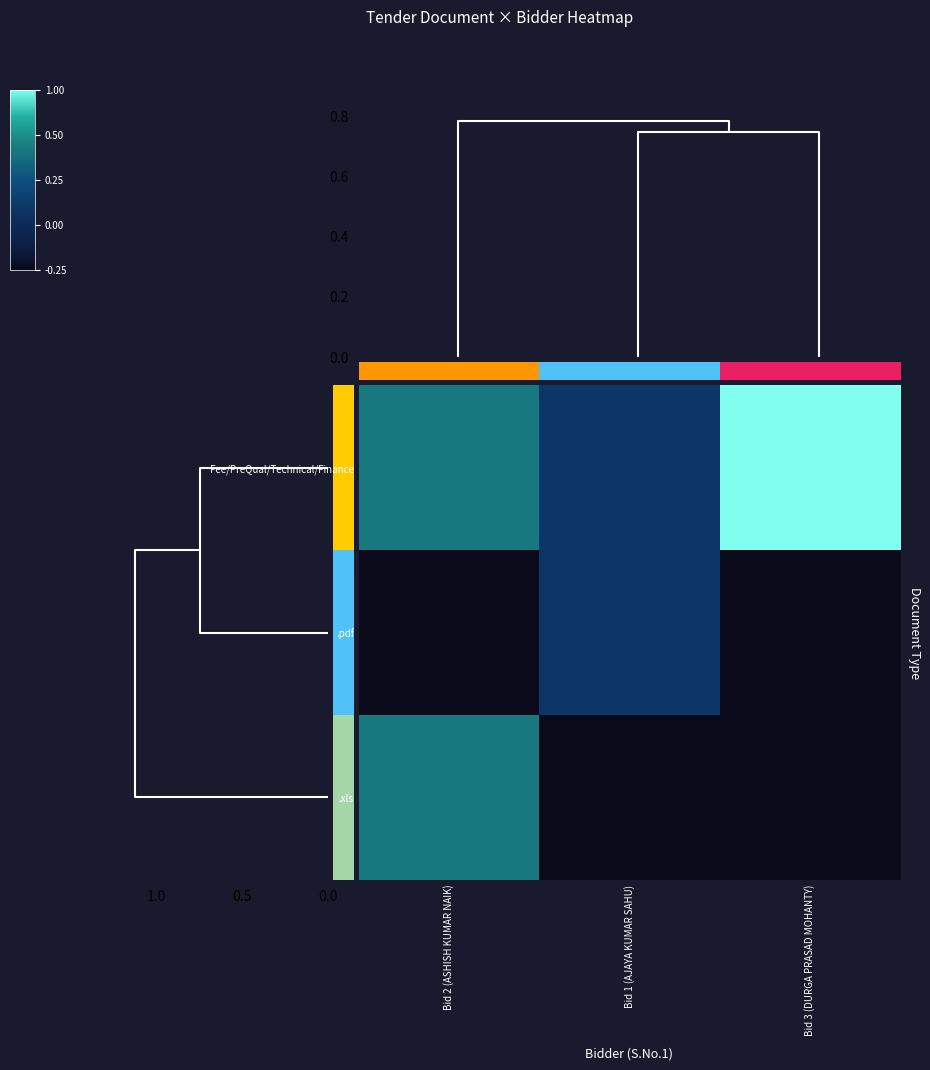

Reading left to right, what are all the values shown in this chart?

Fee/PreQual/Technical/Finance: Bid 2 (ASHISH KUMAR NAIK)=0.7	Bid 1 (AJAYA KUMAR SAHU)=0.3	Bid 3 (DURGA PRASAD MOHANTY)=1.0
.pdf: Bid 2 (ASHISH KUMAR NAIK)=0.0	Bid 1 (AJAYA KUMAR SAHU)=0.3	Bid 3 (DURGA PRASAD MOHANTY)=0.0
.xls: Bid 2 (ASHISH KUMAR NAIK)=0.7	Bid 1 (AJAYA KUMAR SAHU)=0.0	Bid 3 (DURGA PRASAD MOHANTY)=0.0